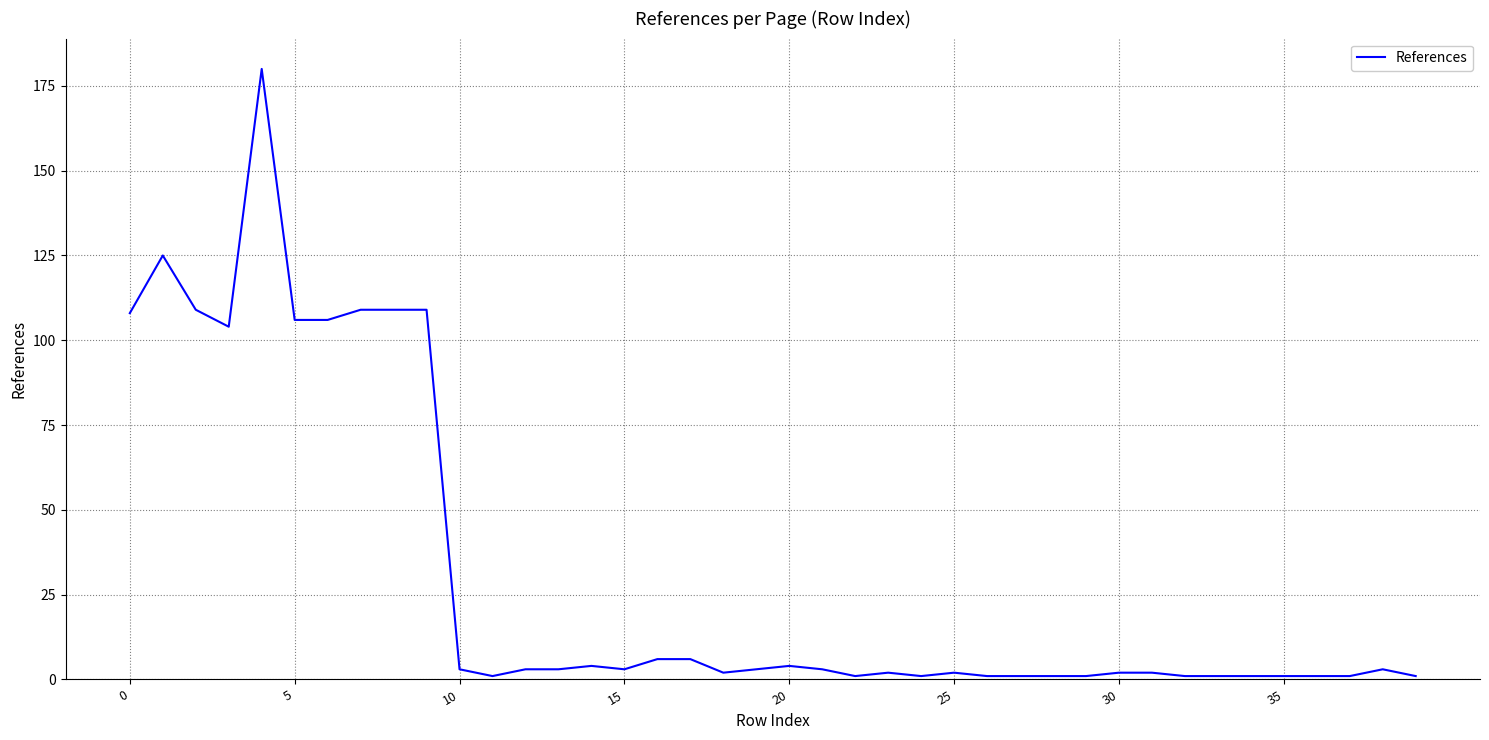

What is the difference between the maximum and minimum values?

179